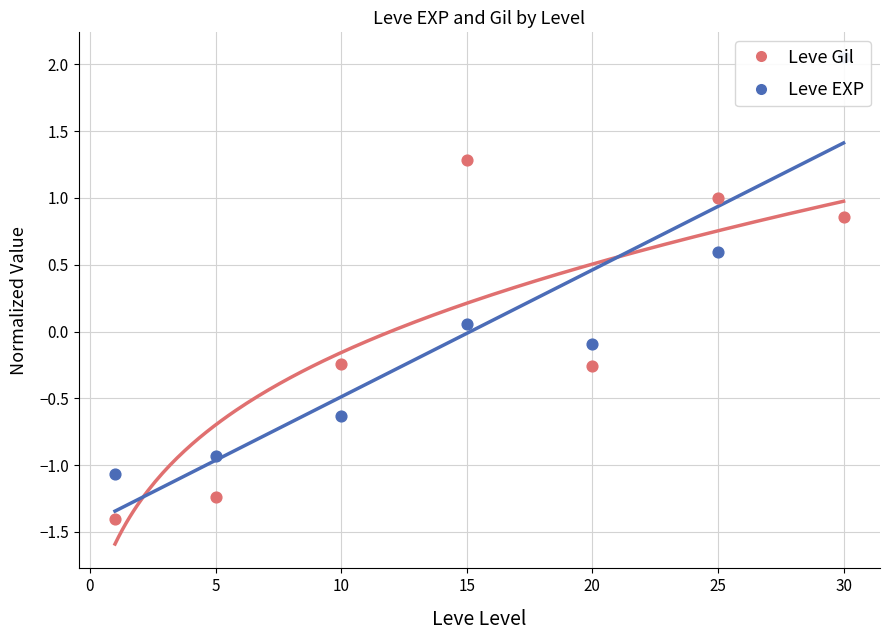

Which series has the largest total across all categories?

Leve Gil (norm)